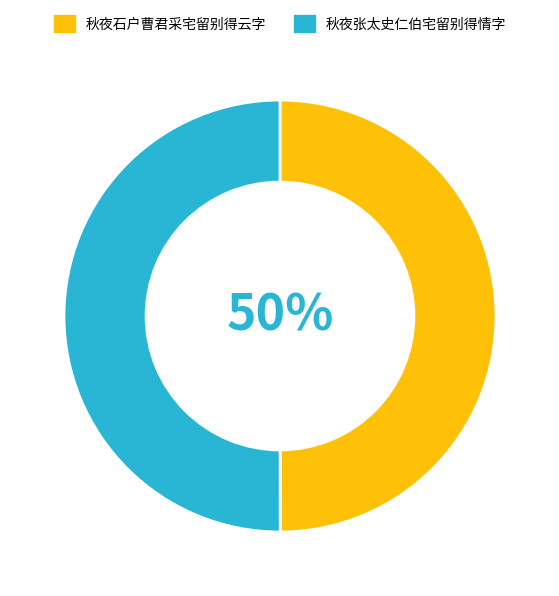

The 秋夜石户曹君采宅留别得云字 slice represents 50% of the pie. True or false?

True